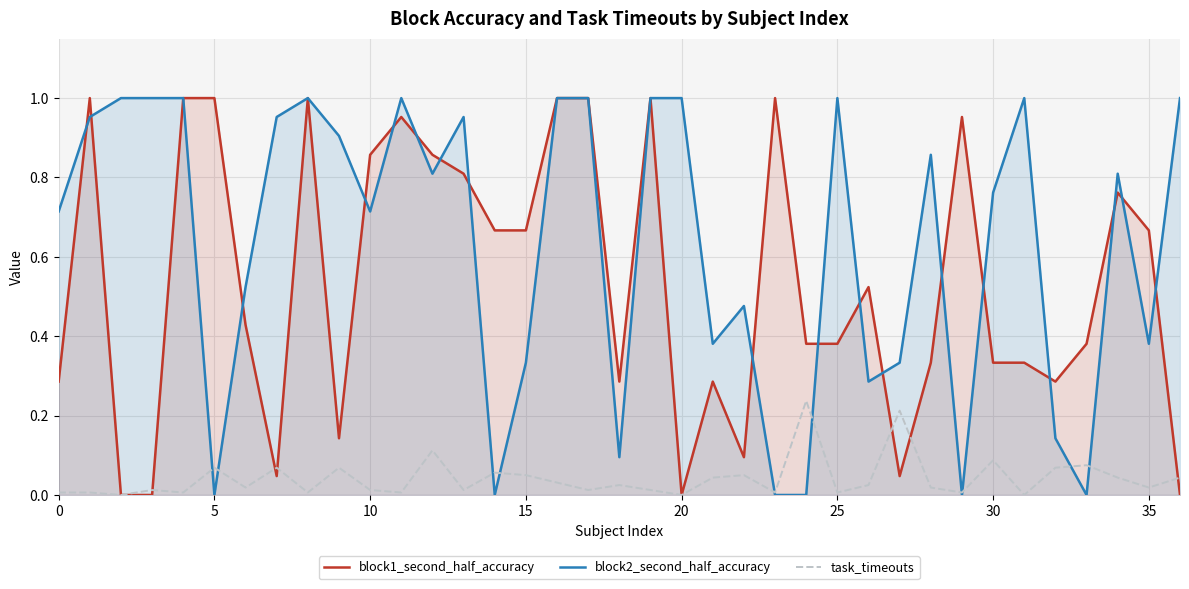

Reading left to right, what are all the values shown in this chart?

block1_second_half_accuracy: 0.3	1.0	0.0	0.0	1.0	1.0	0.4	0.0	1.0	0.1	0.9	1.0	0.9	0.8	0.7	0.7	1.0	1.0	0.3	1.0	0.0	0.3	0.1	1.0	0.4	0.4	0.5	0.0	0.3	1.0	0.3	0.3	0.3	0.4	0.8	0.7	0.0
block2_second_half_accuracy: 0.7	1.0	1.0	1.0	1.0	0.0	0.5	1.0	1.0	0.9	0.7	1.0	0.8	1.0	0.0	0.3	1.0	1.0	0.1	1.0	1.0	0.4	0.5	0.0	0.0	1.0	0.3	0.3	0.9	0.0	0.8	1.0	0.1	0.0	0.8	0.4	1.0
task_timeouts: 0.0	0.0	0.0	0.0	0.0	0.1	0.0	0.1	0.0	0.1	0.0	0.0	0.1	0.0	0.1	0.1	0.0	0.0	0.0	0.0	0.0	0.0	0.1	0.0	0.2	0.0	0.0	0.2	0.0	0.0	0.1	0.0	0.1	0.1	0.0	0.0	0.0